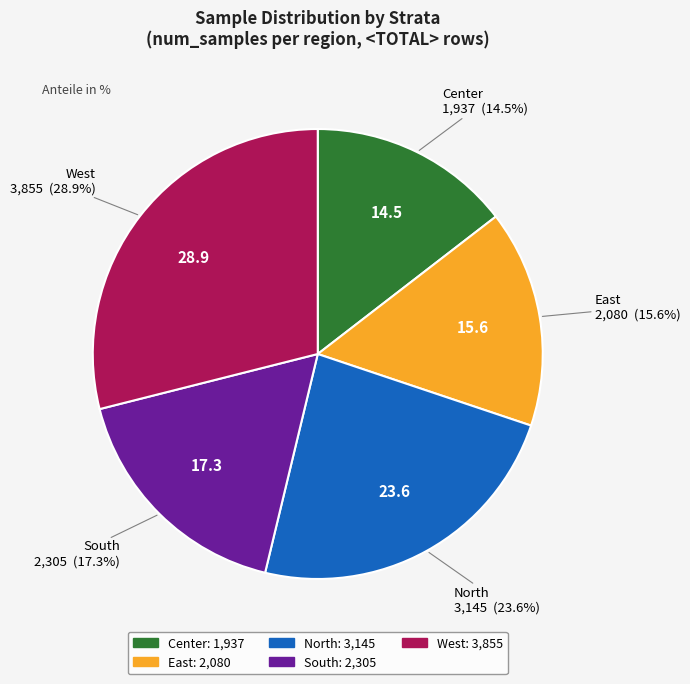

How many slices are in this pie chart?

5